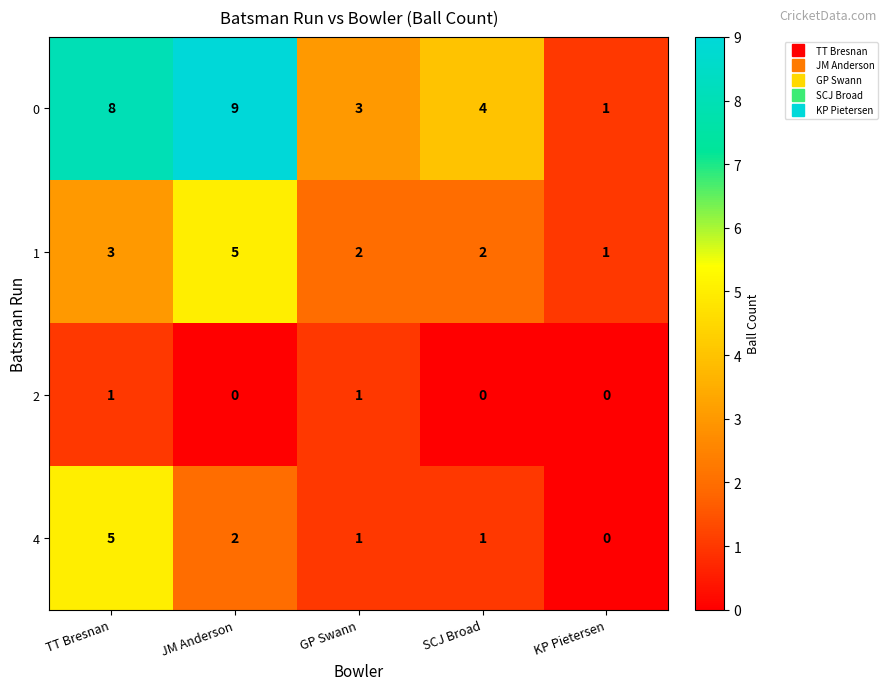

How many 1 values are between 2 and 3?

3